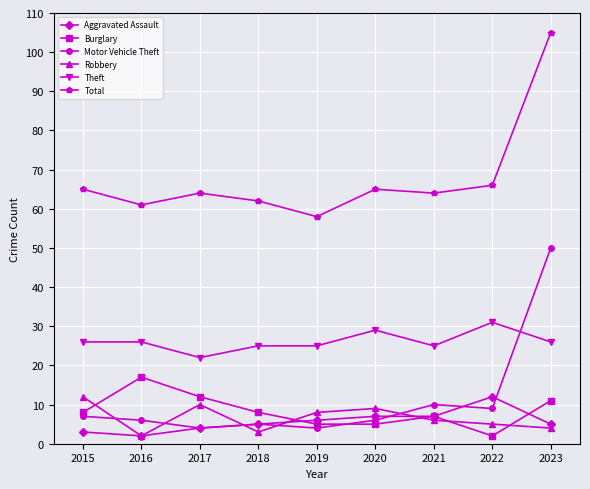

Where is the first local maximum for Robbery?

2017